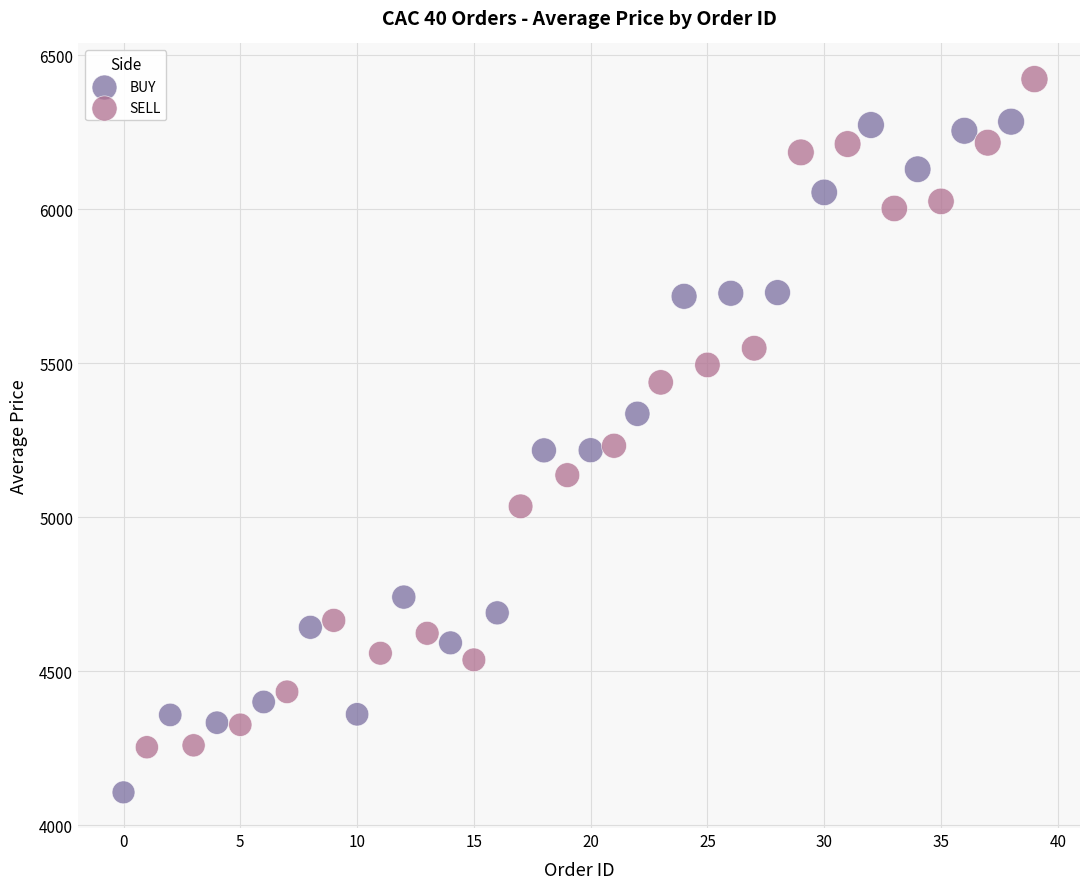

Which series reaches the maximum Y coordinate?

SELL